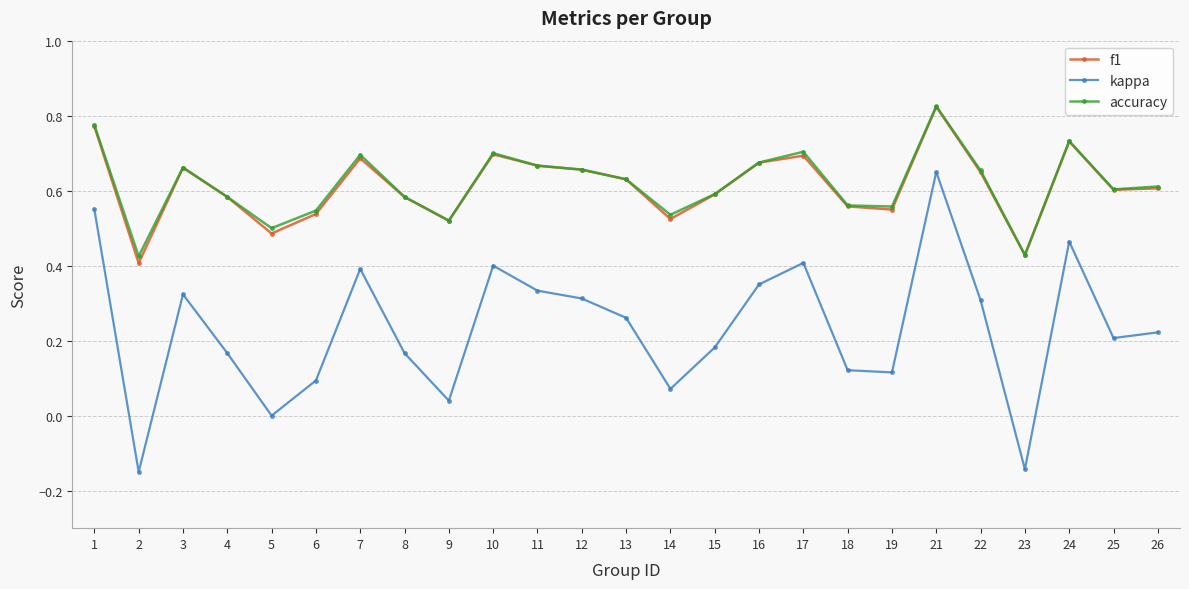

Which series changed the most between 21 and 22?

kappa